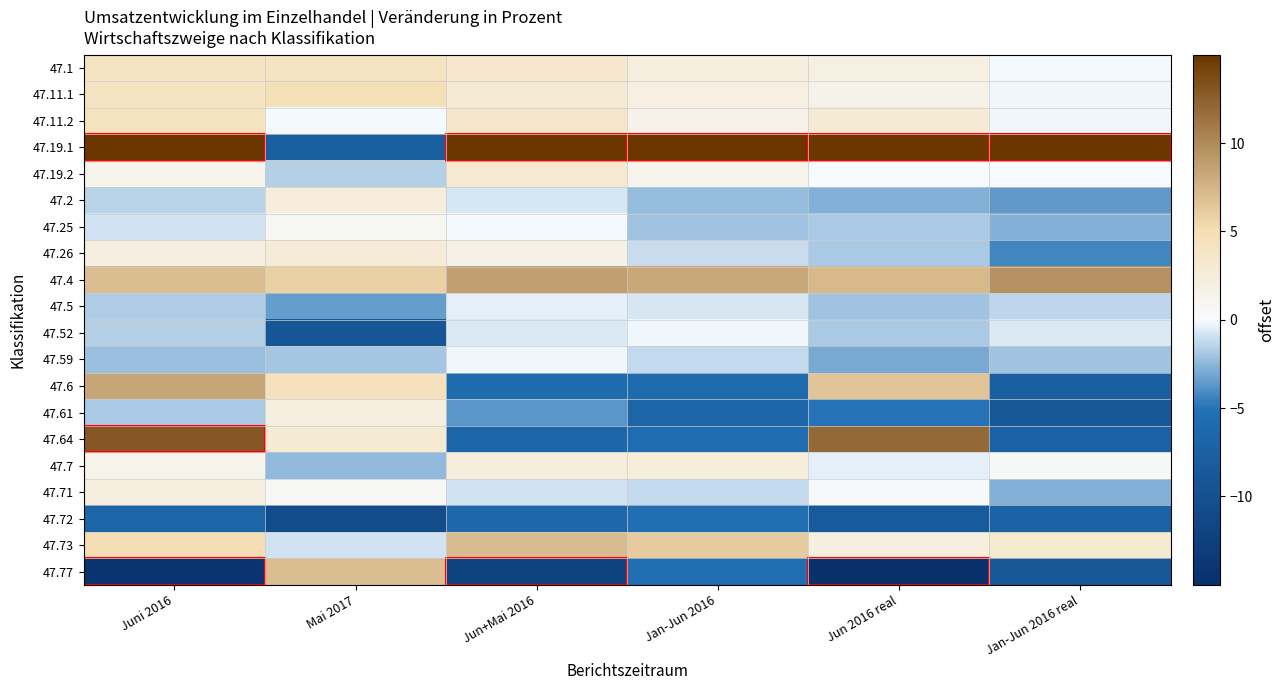

Which category has the lowest value across all series?

Jun 2016 real